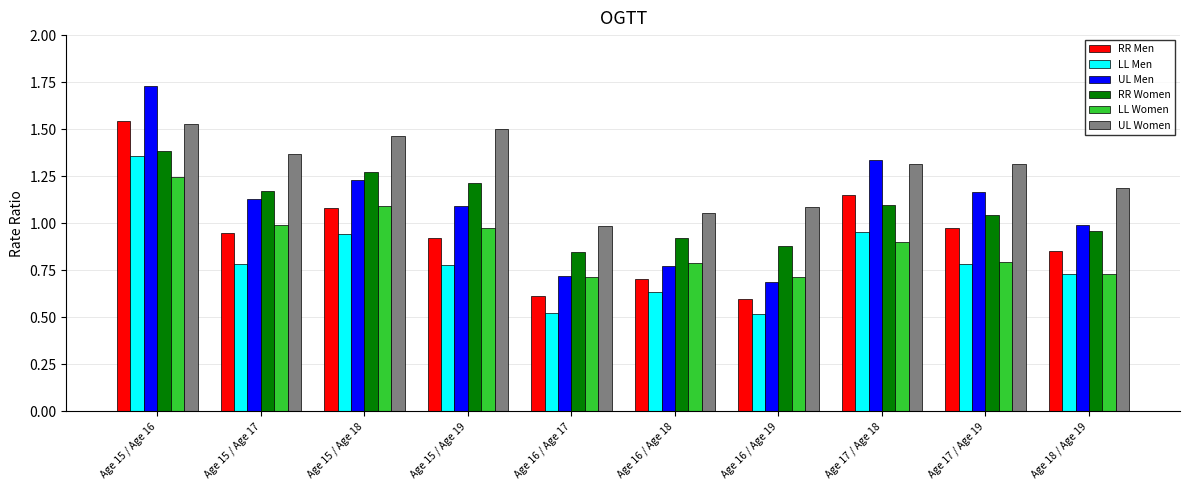

What are all the series names shown in the legend?

RR Men, LL Men, UL Men, RR Women, LL Women, UL Women